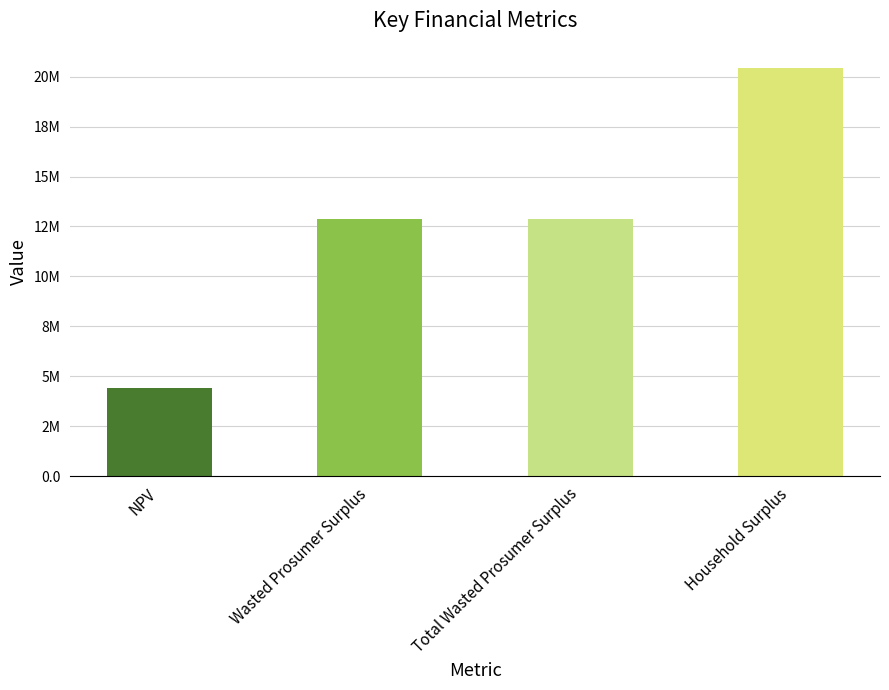

Reading right to left, list all the values displayed in this chart.

Household Surplus=20427592.6	Total Wasted Prosumer Surplus=12898481.5	Wasted Prosumer Surplus=12898481.5	NPV=4433178.5